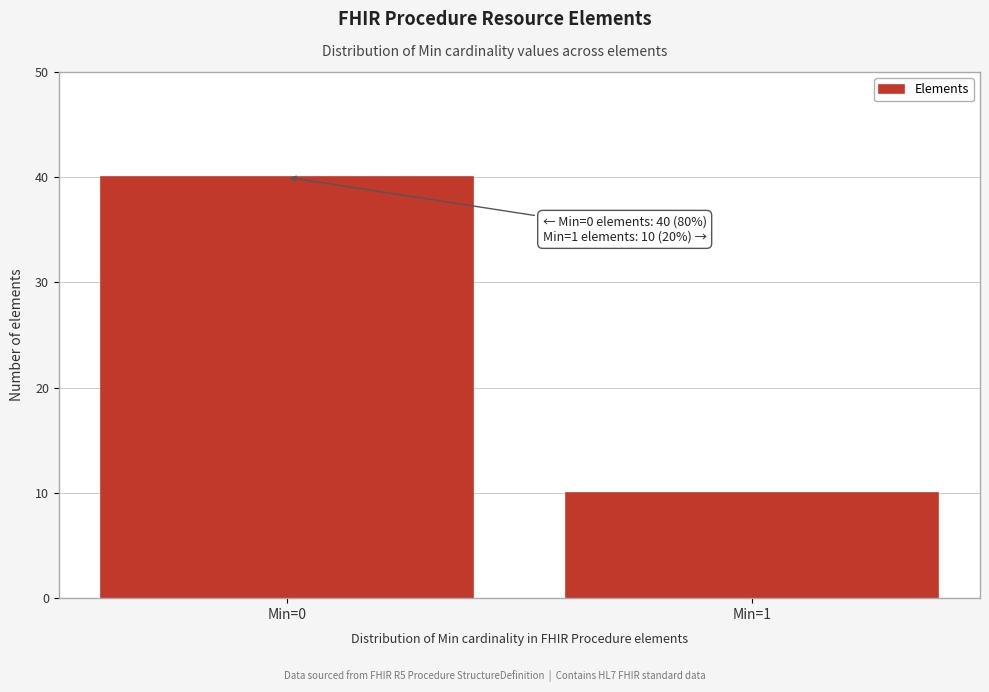

Reading left to right, what are all the values shown in this chart?

40	10